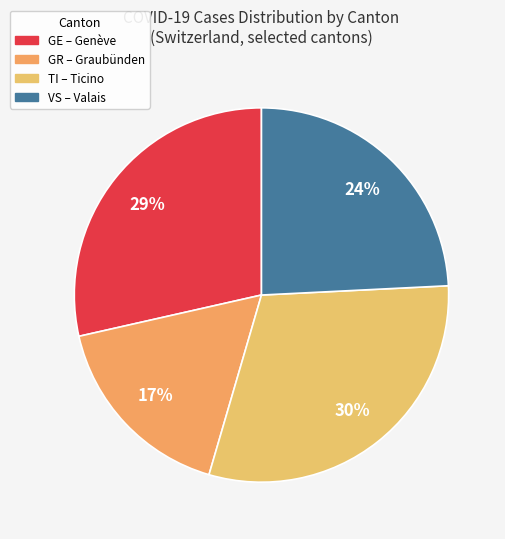

How many segments does this pie chart have?

4